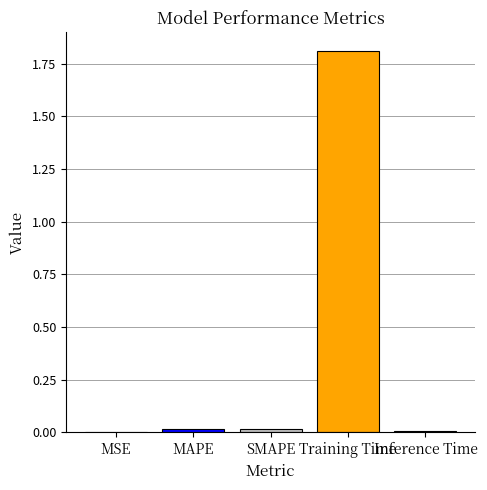

What is the greatest value displayed?

1.8